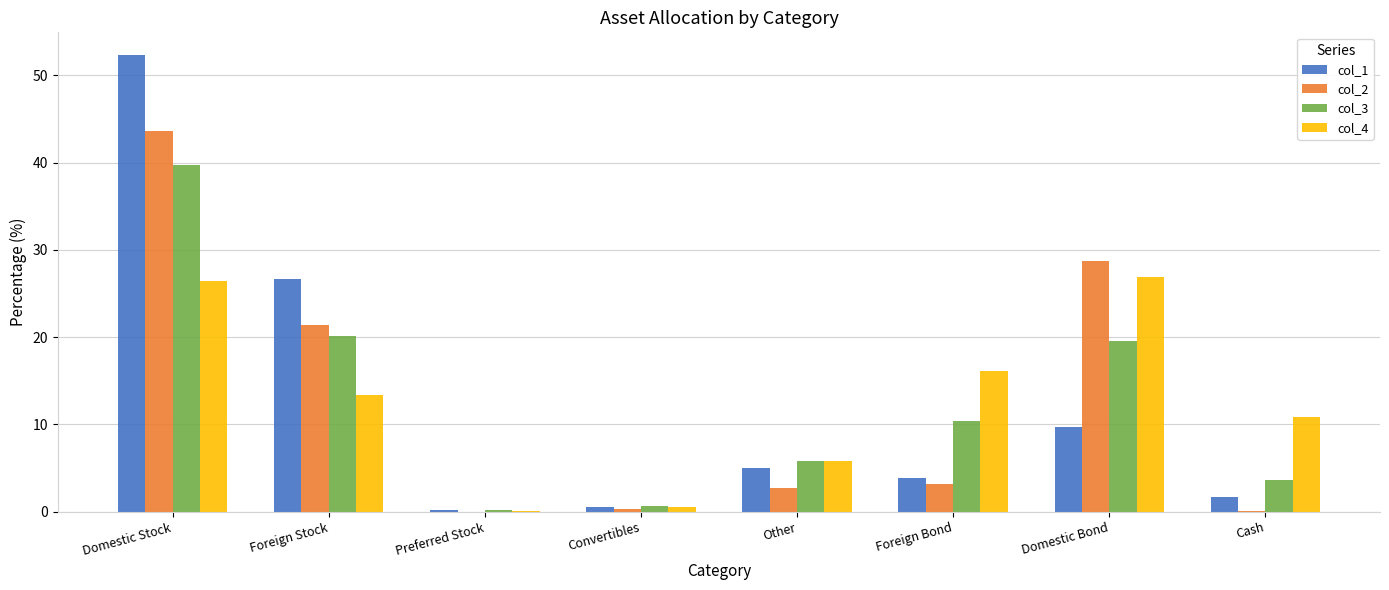

What value does the col_4 series have at Foreign Stock?

13.4